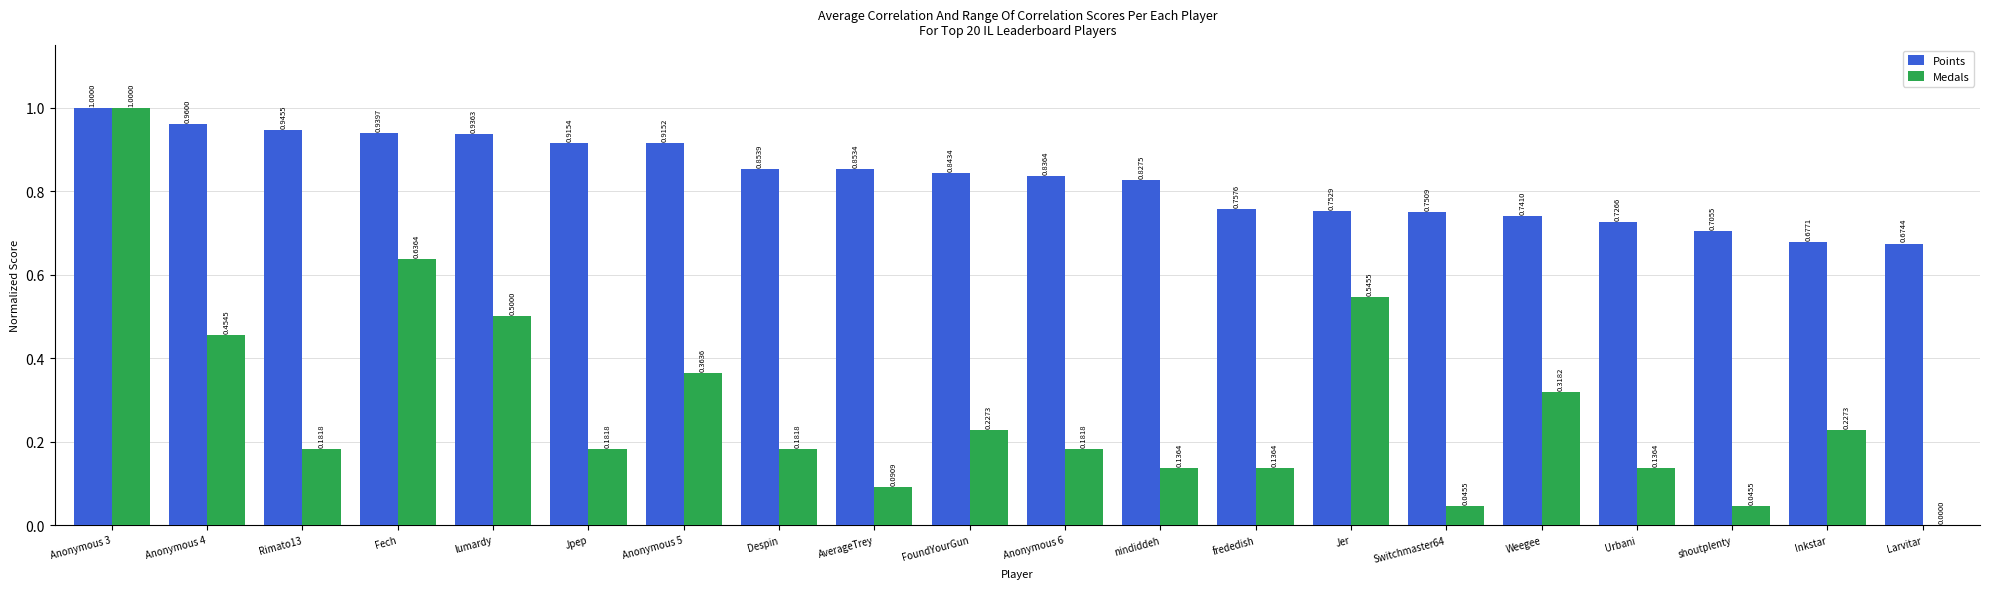

Where is Medals nearest to the value 0?

Larvitar